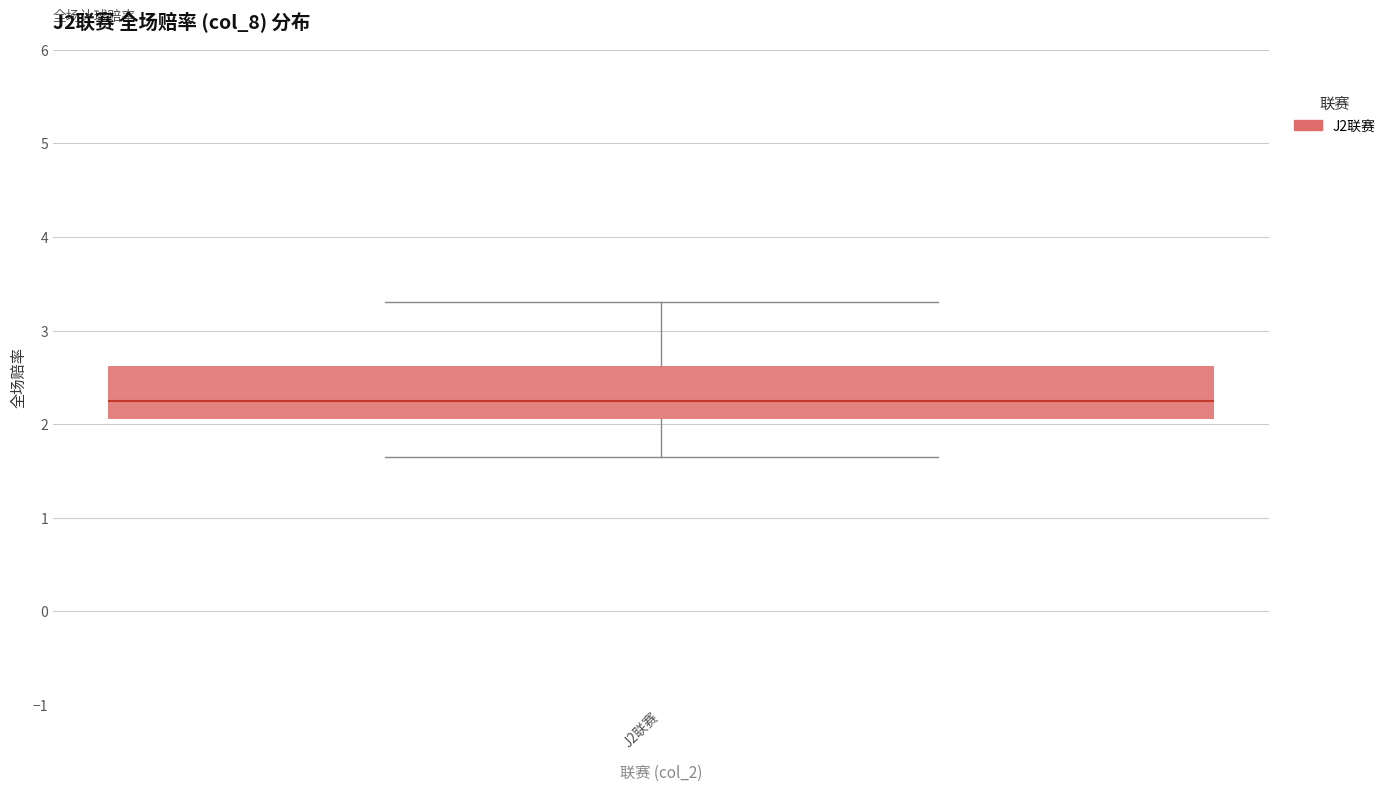

Transcribe this box plot: give where the median line is, the range the box spans, and where the two whiskers end, as read against the y-axis. The values are not printed on the chart, so give them approximately, as read against the axis.

median 2.3, box 2.1 to 2.6, whiskers 1.7 to 3.3